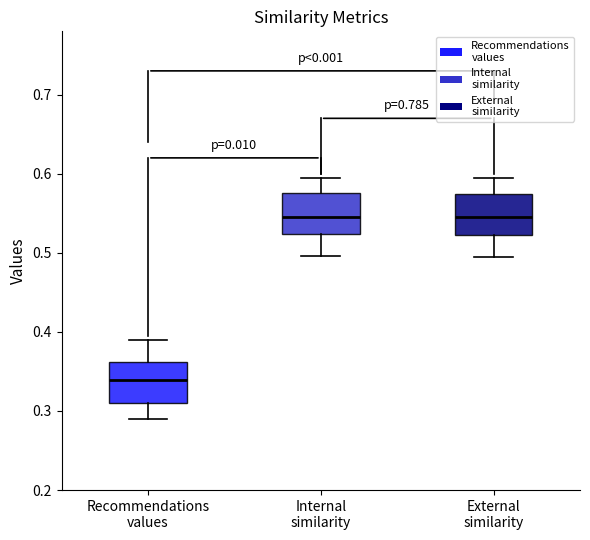

Where does the upper whisker of the box for External similarity end on the y-axis? The values are not printed on the chart, so give them approximately, as read against the axis.

0.59